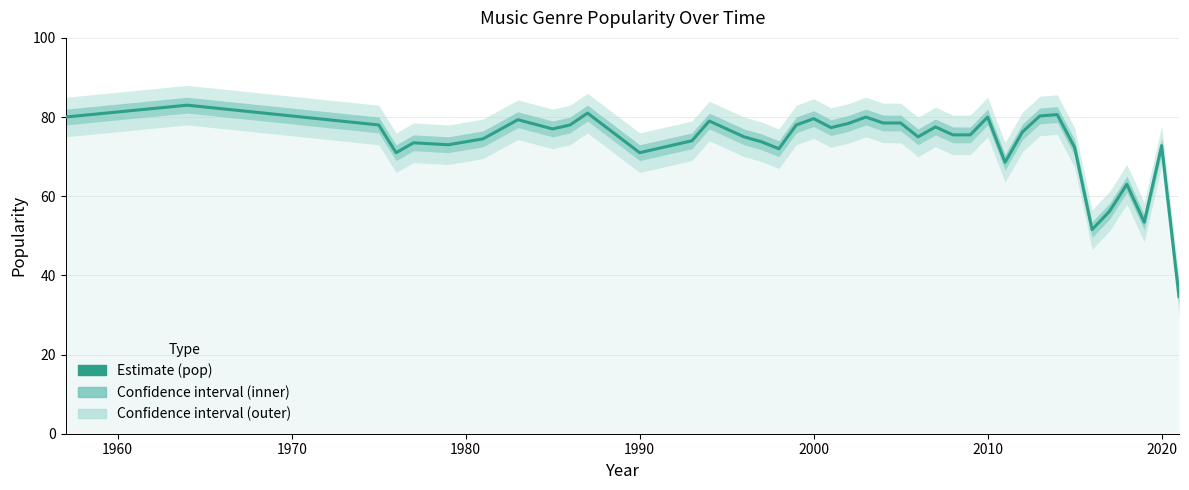

True or false: the data has more than 0 interior local peaks.

True